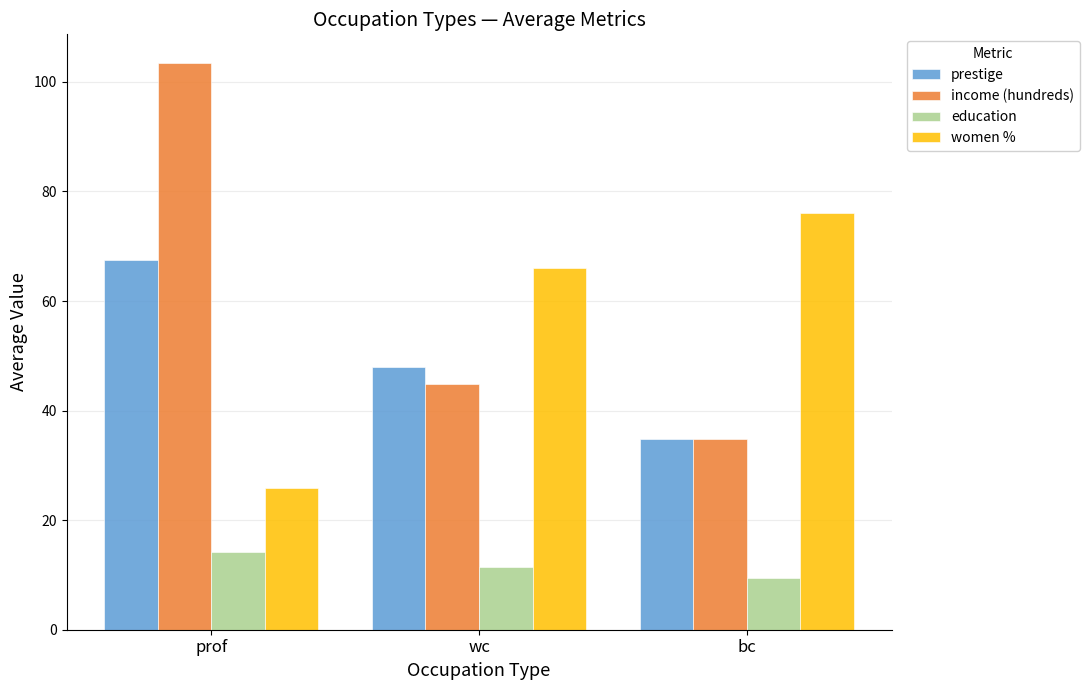

How many values in the income (hundreds) series exceed 44?

2